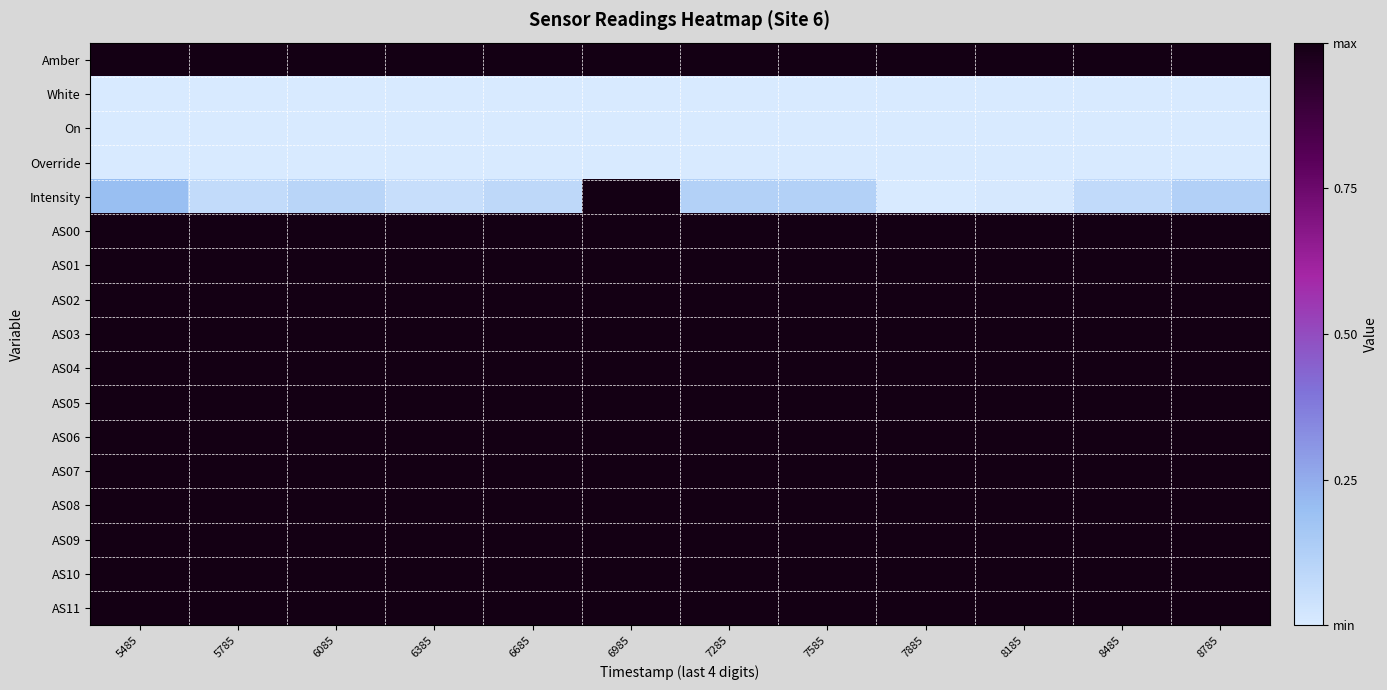

How many series are shown in this chart?

17